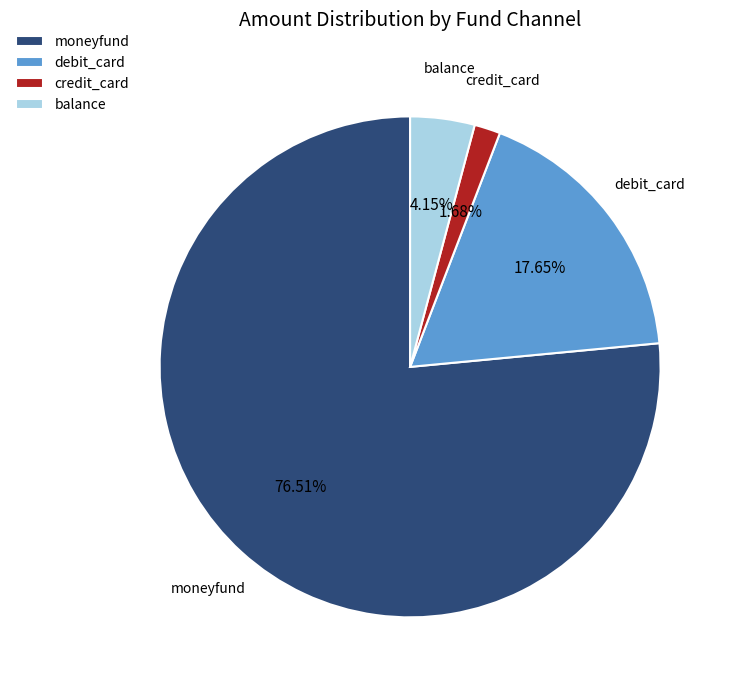

Do credit_card and debit_card together represent more than half of the pie?

No